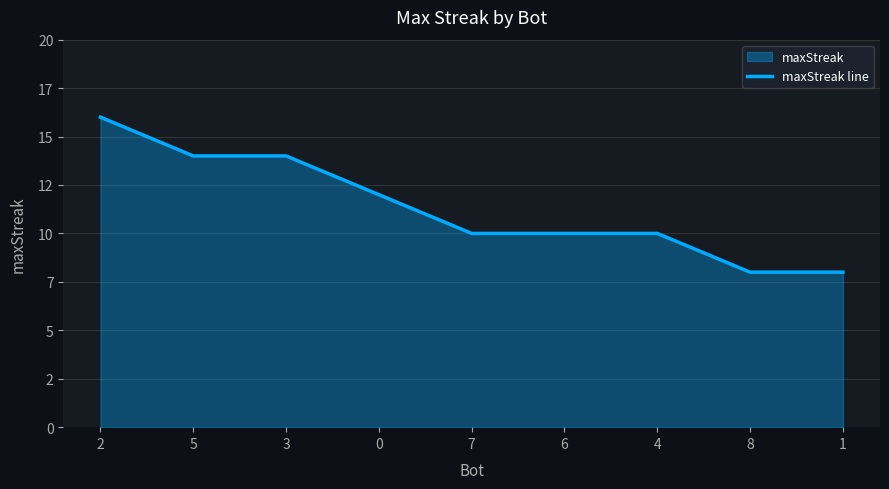

True or false: the data has more than 0 interior local peaks.

False